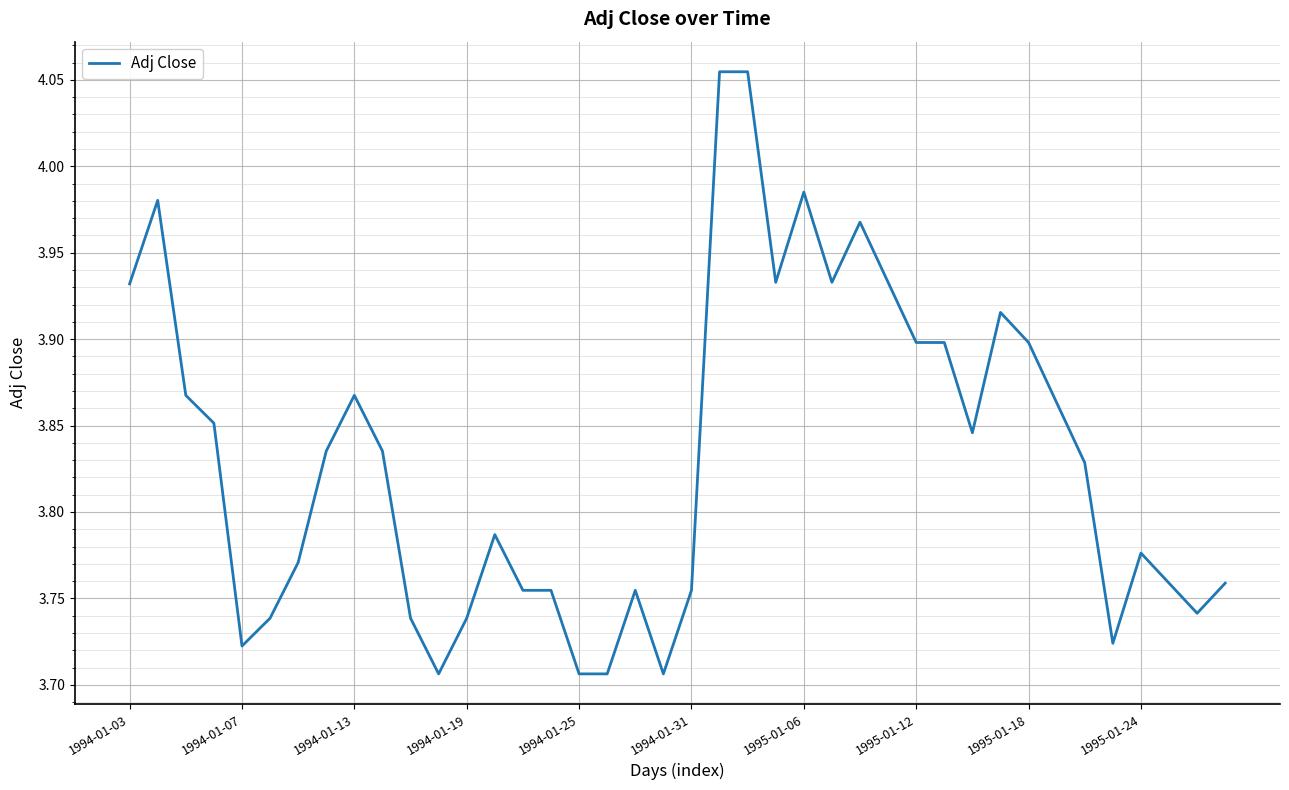

What is the difference between the maximum and minimum values?

0.3